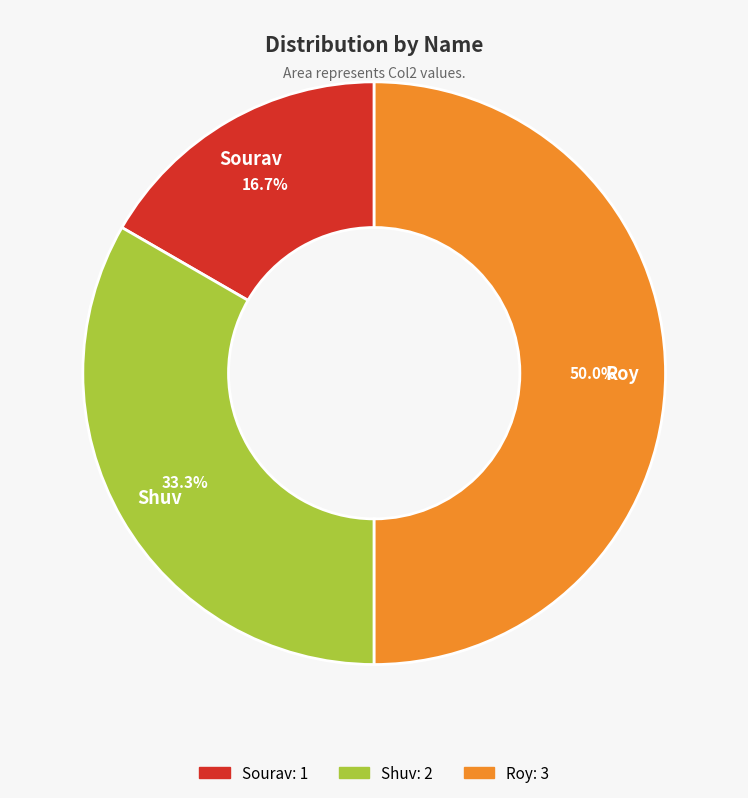

What is the largest slice in the pie chart?

Roy